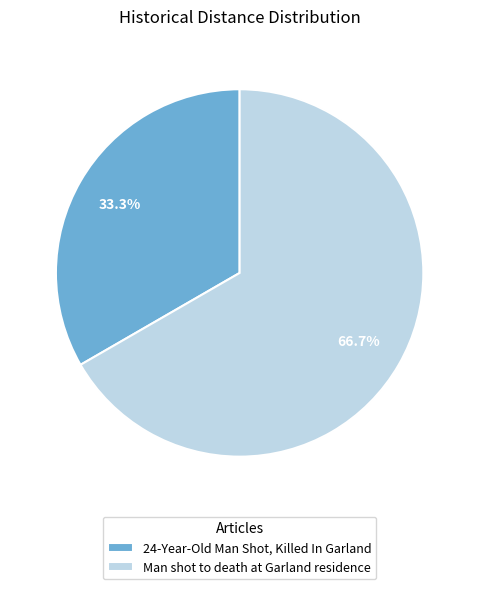

To the nearest percent, what percentage of the pie is 24-Year-Old Man Shot, Killed In Garland?

33%